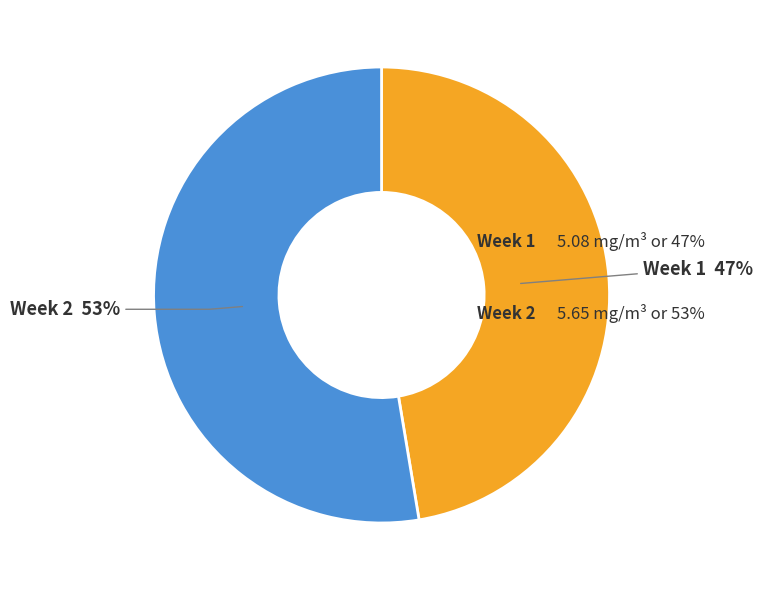

To the nearest percent, what is the average slice percentage?

50%